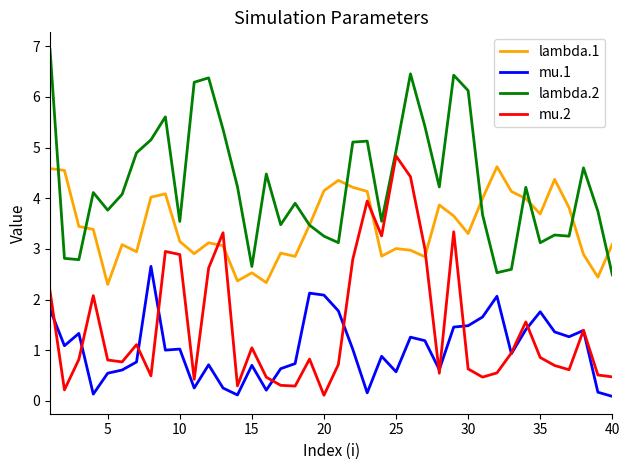

True or false: lambda.1 and mu.1 cross at least once.

False